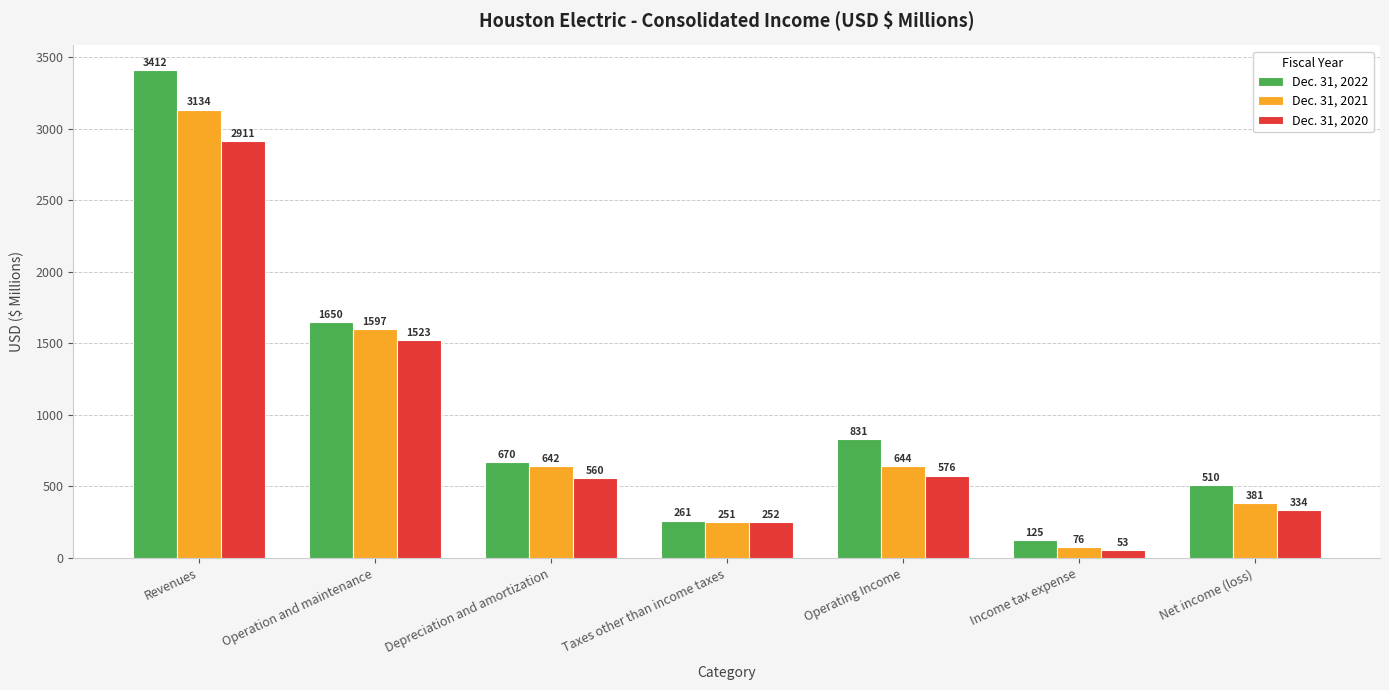

At which category is the sum across all series the highest?

Revenues